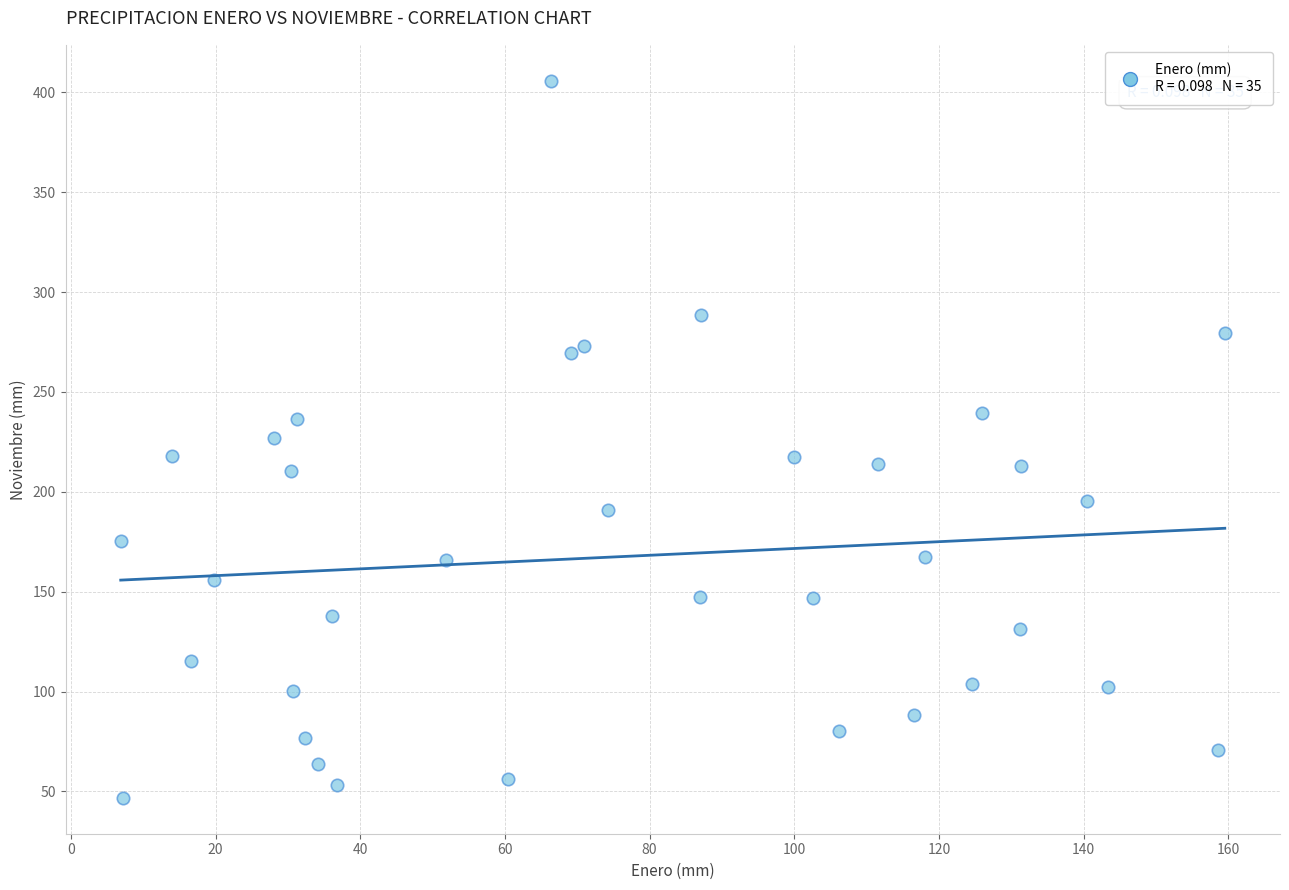

What is the range of Y values (max minus min)?

359.0